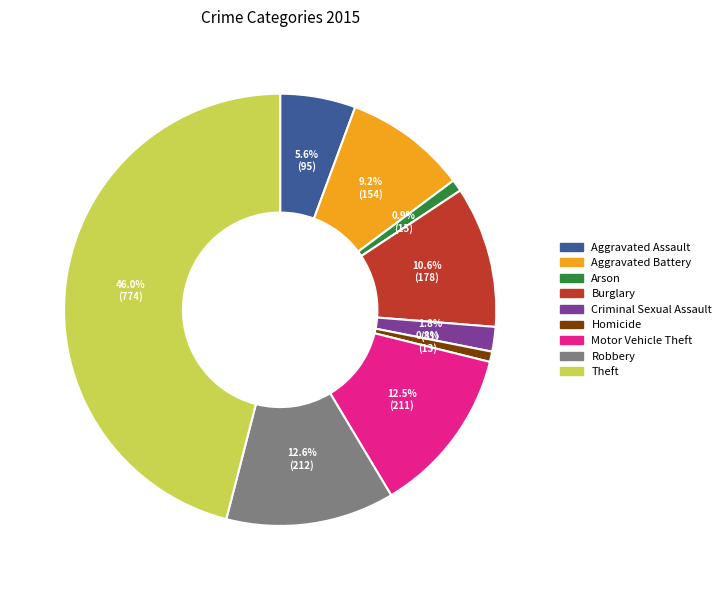

How many segments does this pie chart have?

9